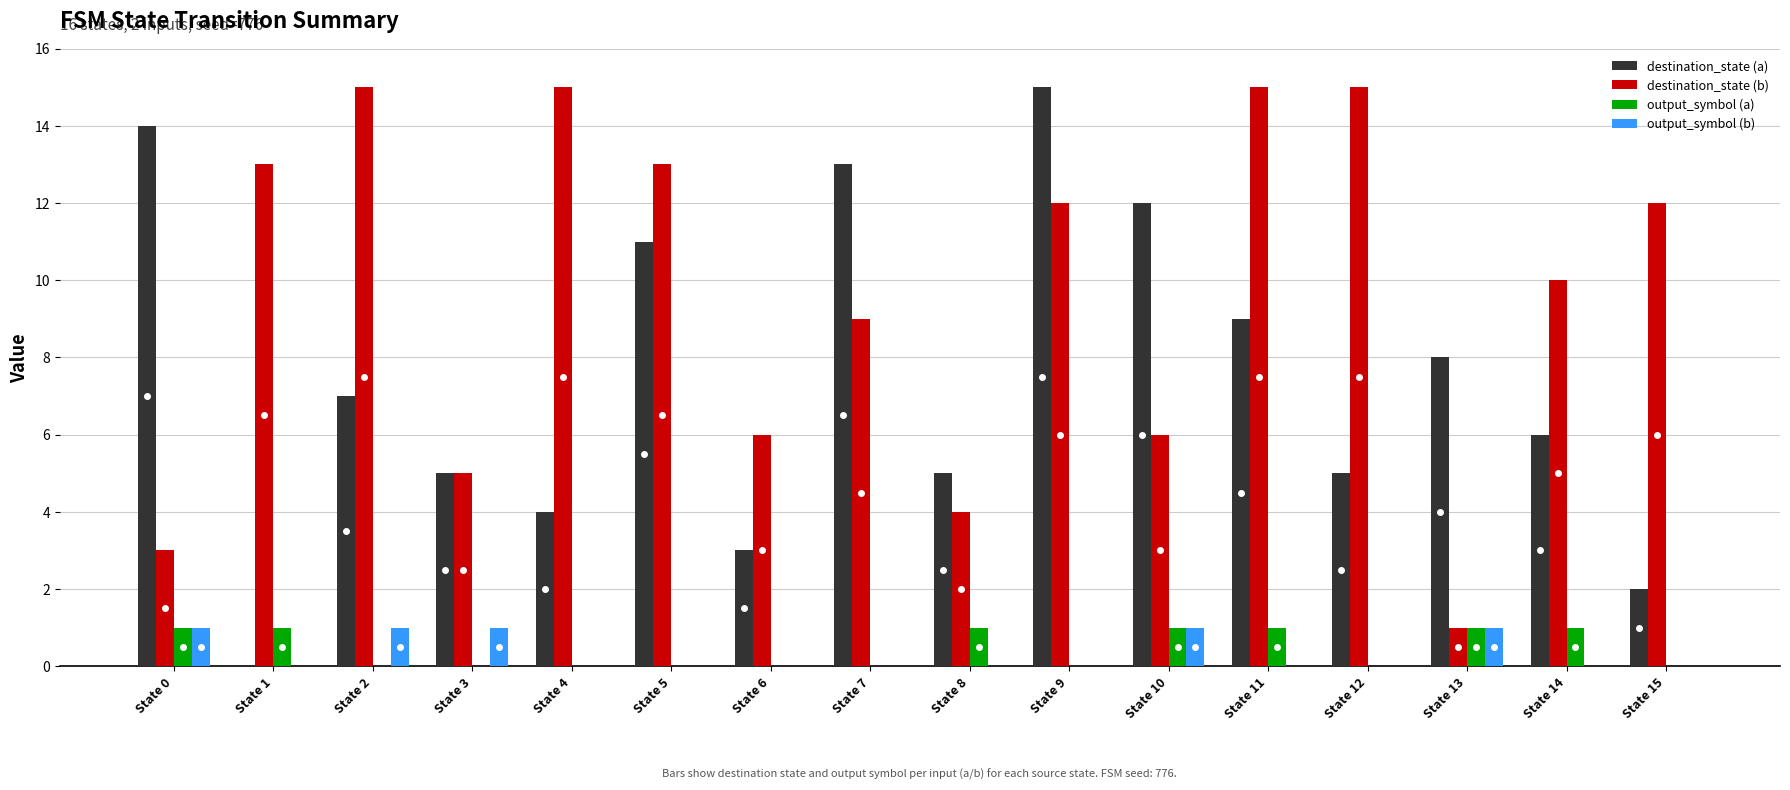

At which category is the sum across all series the highest?

State 9